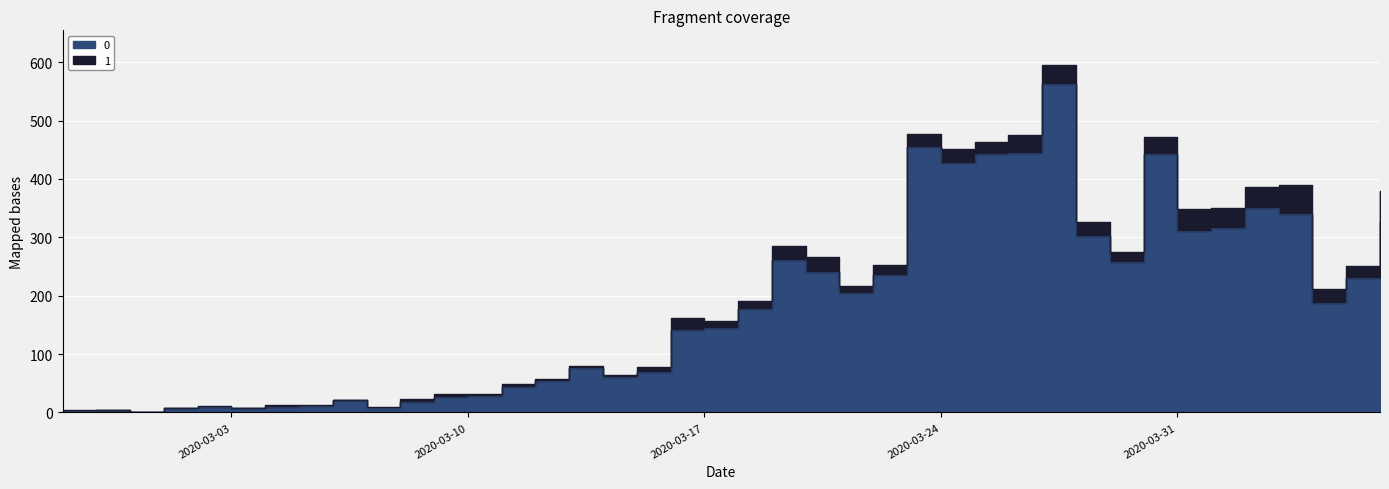

What is the average value?

181